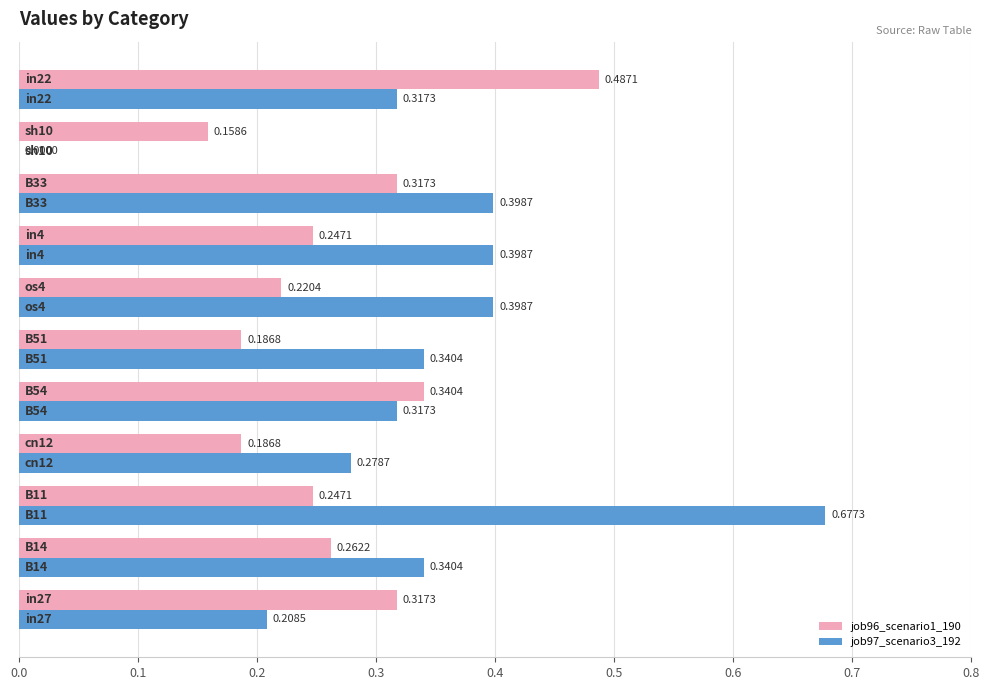

What are all the series names shown in the legend?

job96_scenario1_190, job97_scenario3_192